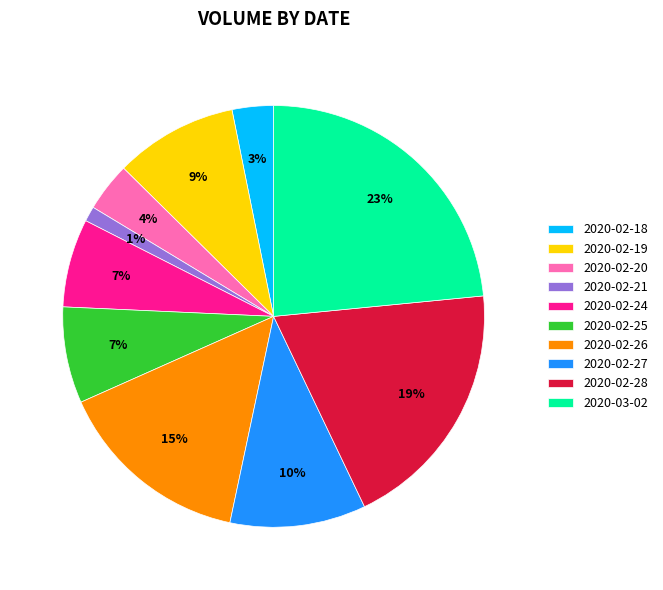

Which category has the biggest portion of the pie?

2020-03-02